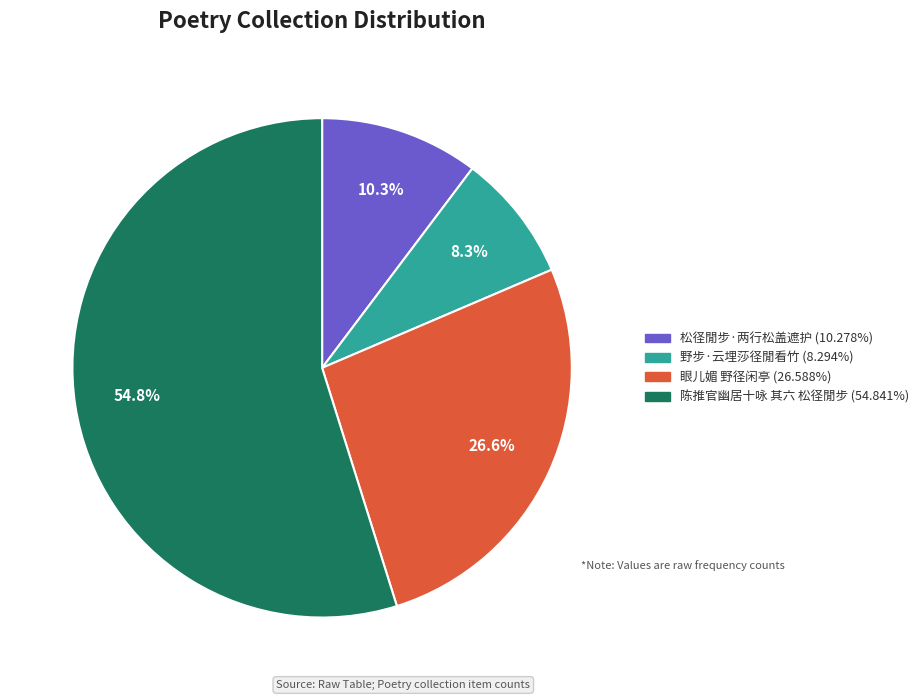

Which category has the biggest portion of the pie?

陈推官幽居十咏 其六 松径閒步